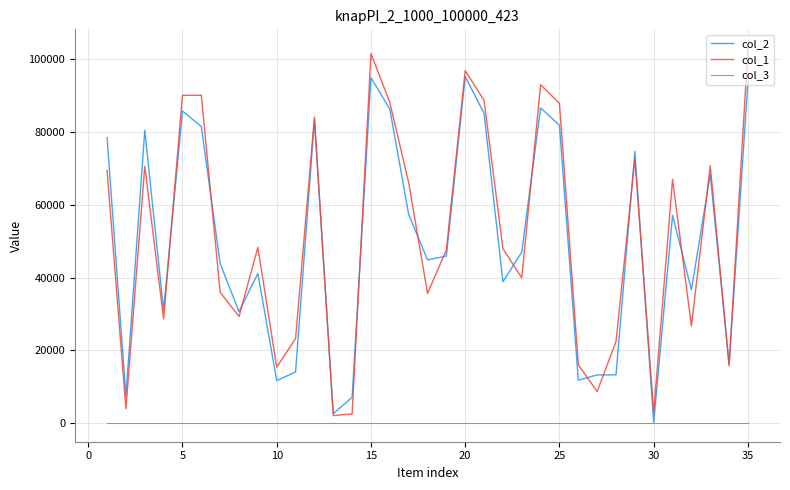

Which series has the largest range (max minus min)?

col_1